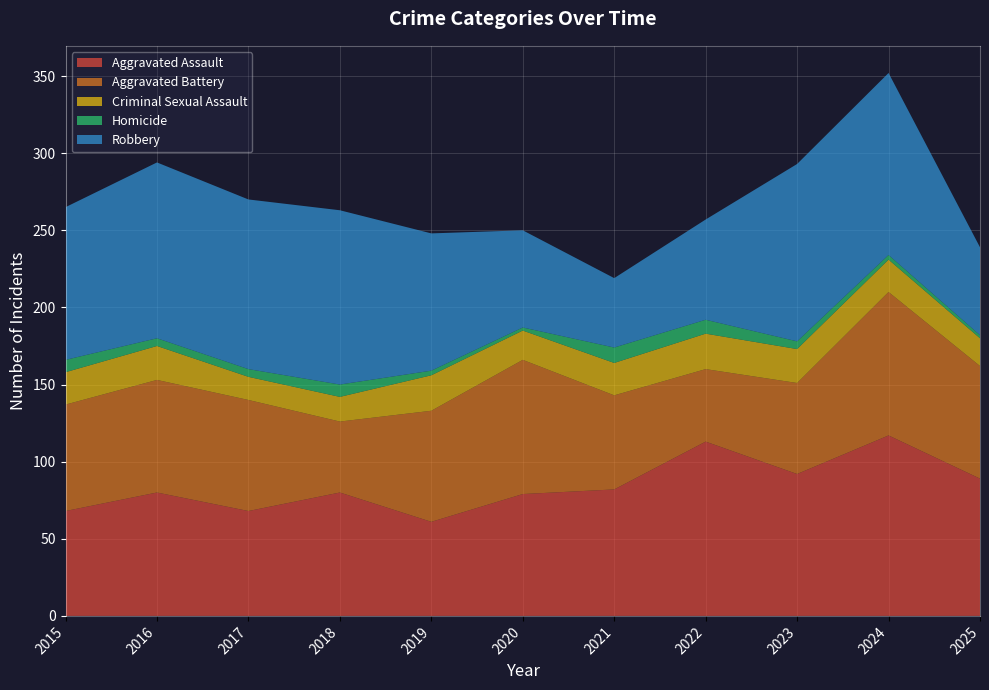

Reading left to right, list all the values displayed in this chart.

Aggravated Assault: 2015=68	2016=80	2017=68	2018=80	2019=61	2020=79	2021=82	2022=113	2023=92	2024=117	2025=89
Aggravated Battery: 2015=69	2016=73	2017=72	2018=46	2019=72	2020=87	2021=61	2022=47	2023=59	2024=93	2025=73
Criminal Sexual Assault: 2015=21	2016=22	2017=15	2018=16	2019=23	2020=19	2021=21	2022=23	2023=22	2024=21	2025=18
Homicide: 2015=8	2016=5	2017=5	2018=8	2019=3	2020=2	2021=10	2022=9	2023=5	2024=3	2025=2
Robbery: 2015=99	2016=114	2017=110	2018=113	2019=89	2020=63	2021=45	2022=65	2023=115	2024=118	2025=57